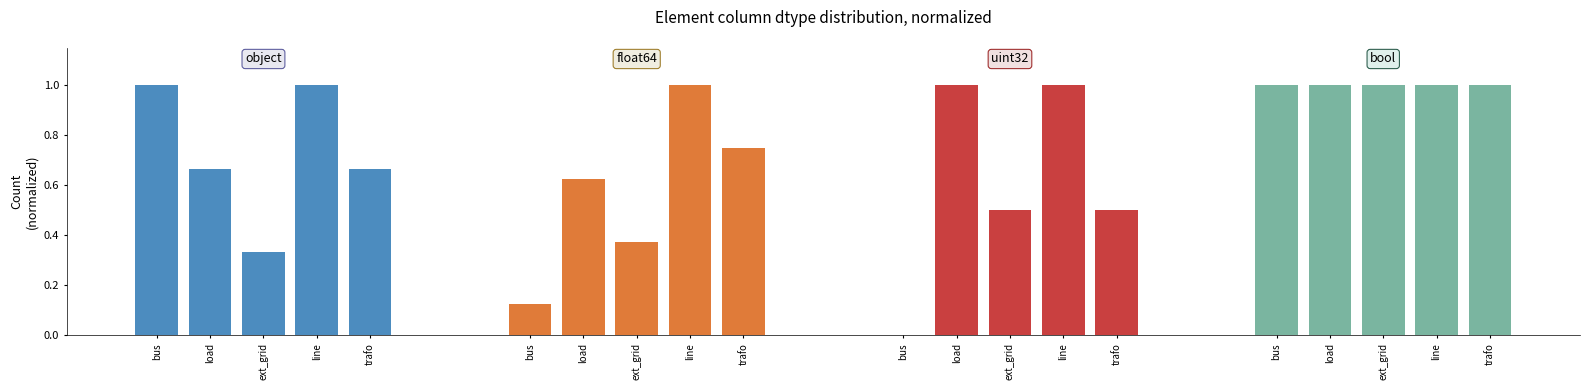

What is the total value across all series at ext_grid?

2.2